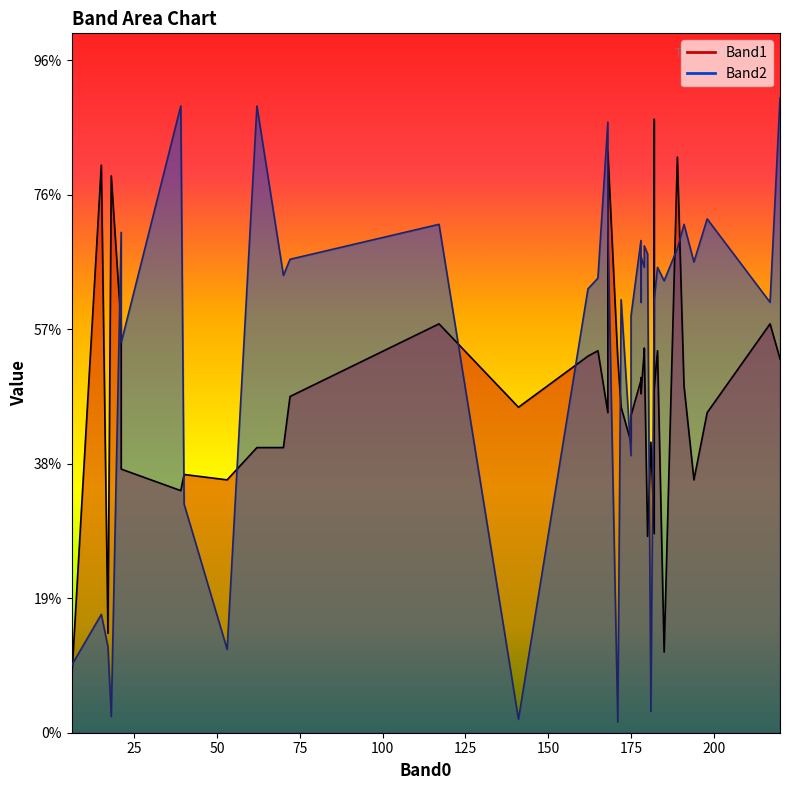

Reading left to right, extract all data points from this chart.

Band1: 39=90	40=96	62=106	15=211	178=132	175=118	181=108	17=37	185=30	53=94	18=207	6=19	180=73	141=121	175=108	168=119	217=152	171=139	194=94	191=129	189=214	172=121	182=128	162=140	198=119	117=152	220=139	178=131	21=151	72=125	165=142	183=142	70=106	178=126	179=142	21=98	179=143	182=74	182=228	168=216
Band2: 39=233	40=85	62=233	15=44	178=160	175=155	181=8	17=32	185=168	53=31	18=6	6=25	180=178	141=5	175=103	168=227	217=160	171=4	194=175	191=189	189=180	172=161	182=161	162=165	198=191	117=189	220=236	178=183	21=186	72=176	165=169	183=173	70=170	178=177	179=173	21=145	179=181	182=161	182=161	168=188